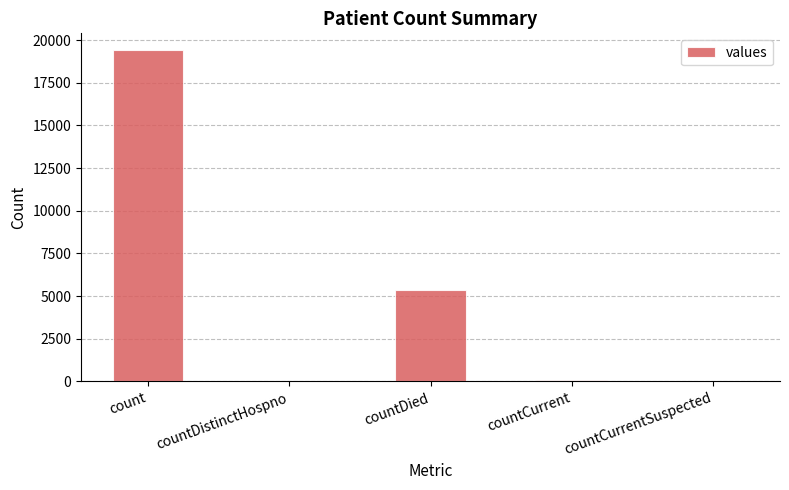

At which category does the chart reach its peak across all series?

count